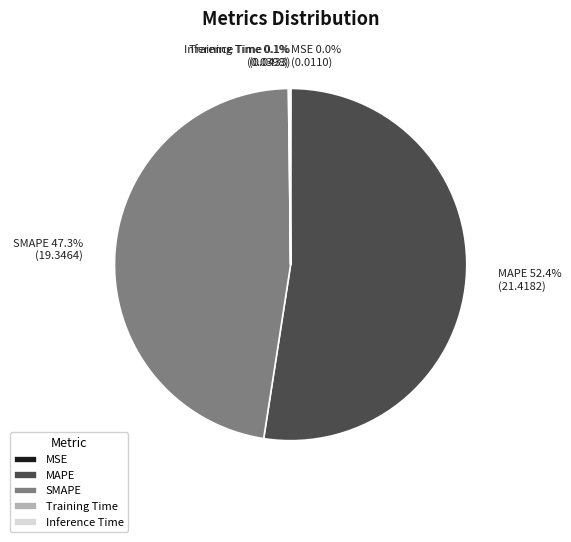

What portion of the pie excludes SMAPE?

52.7%